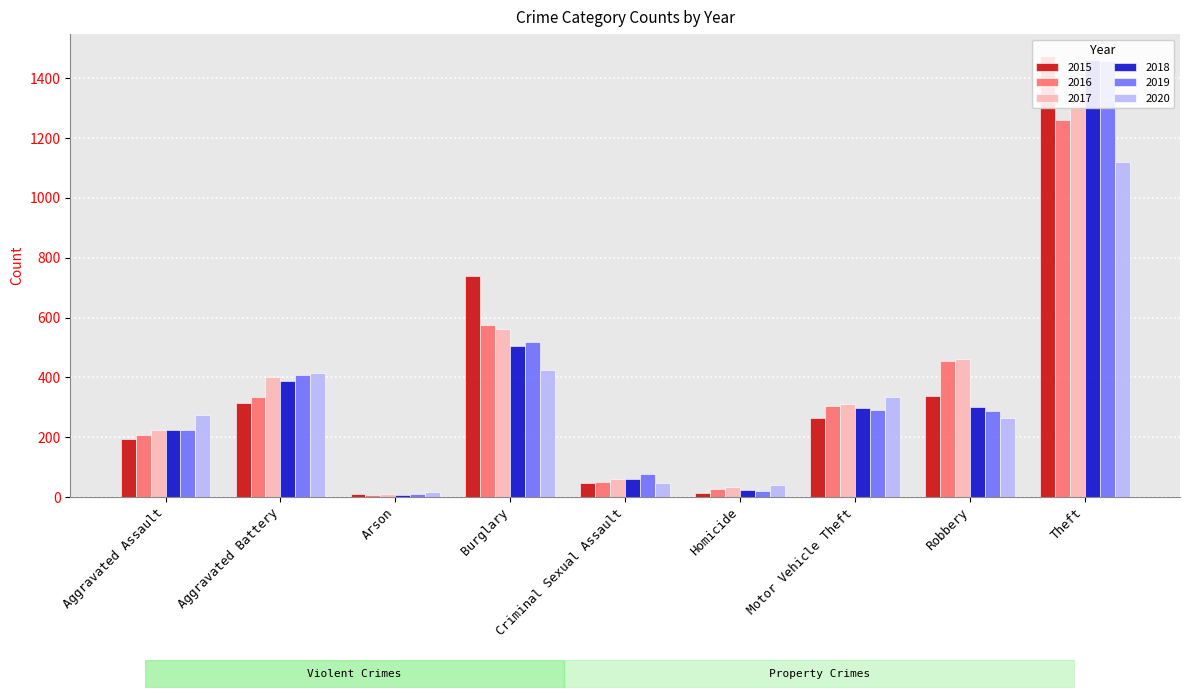

What is the maximum value shown in the chart?

1474